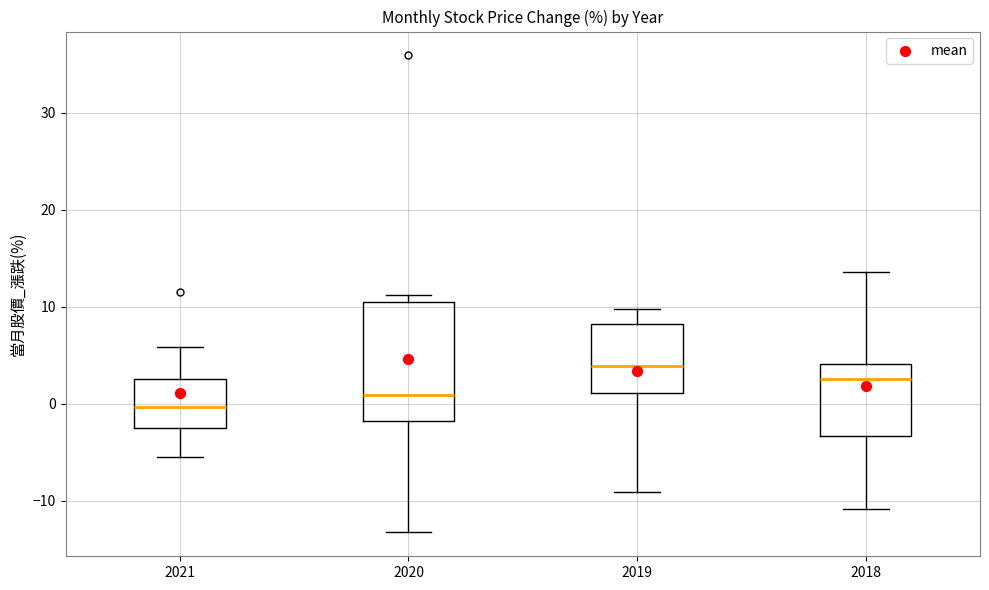

Reading left to right, read every box against the y-axis: the position of its median line, the range the box covers, and the ends of its whiskers. The values are not printed on the chart, so give them approximately, as read against the axis.

2021: median 0, box -3 to 3, whiskers -6 to 6
2020: median 1, box -2 to 11, whiskers -13 to 11 (just above the box's upper edge)
2019: median 4, box 1 to 8, whiskers -9 to 10
2018: median 3, box -3 to 4, whiskers -11 to 14